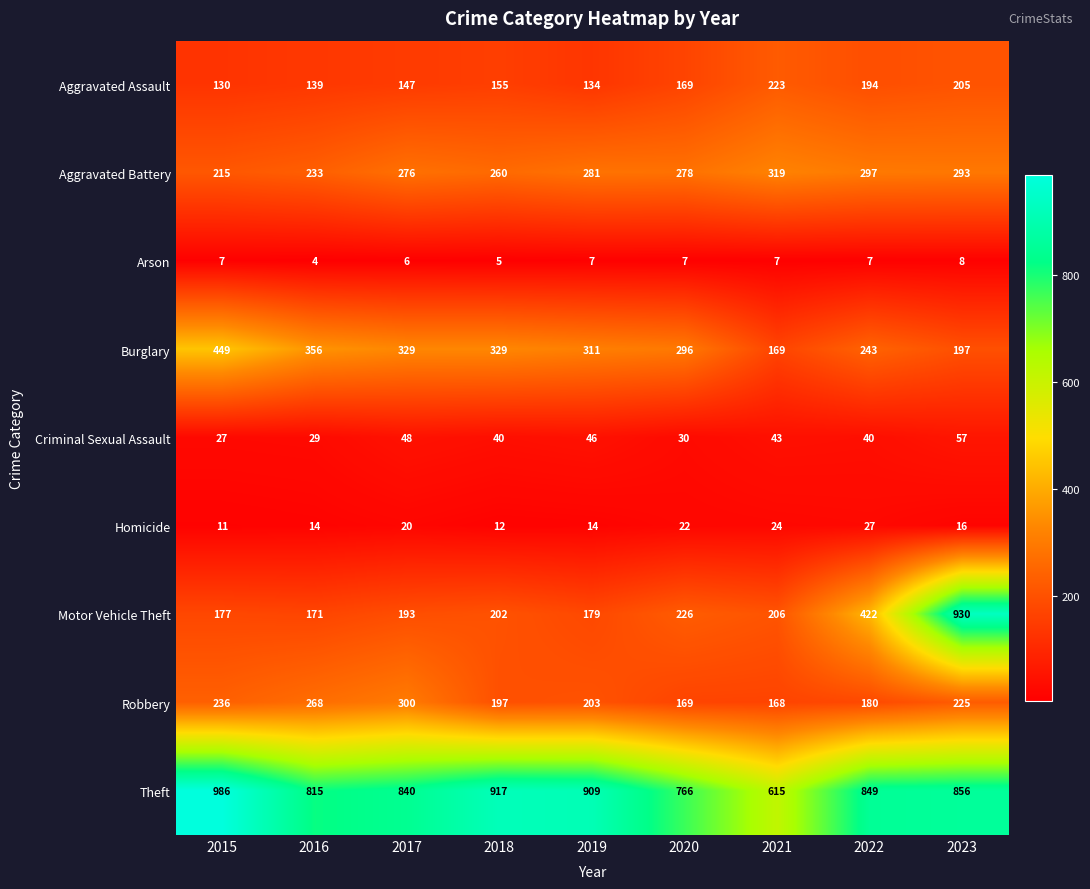

At which category is the sum across all series the highest?

2023